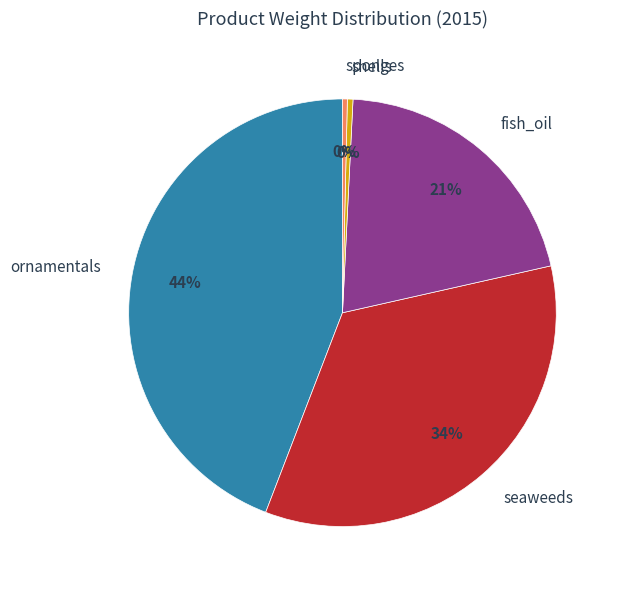

Is the sum of seaweeds and shells greater than half?

No